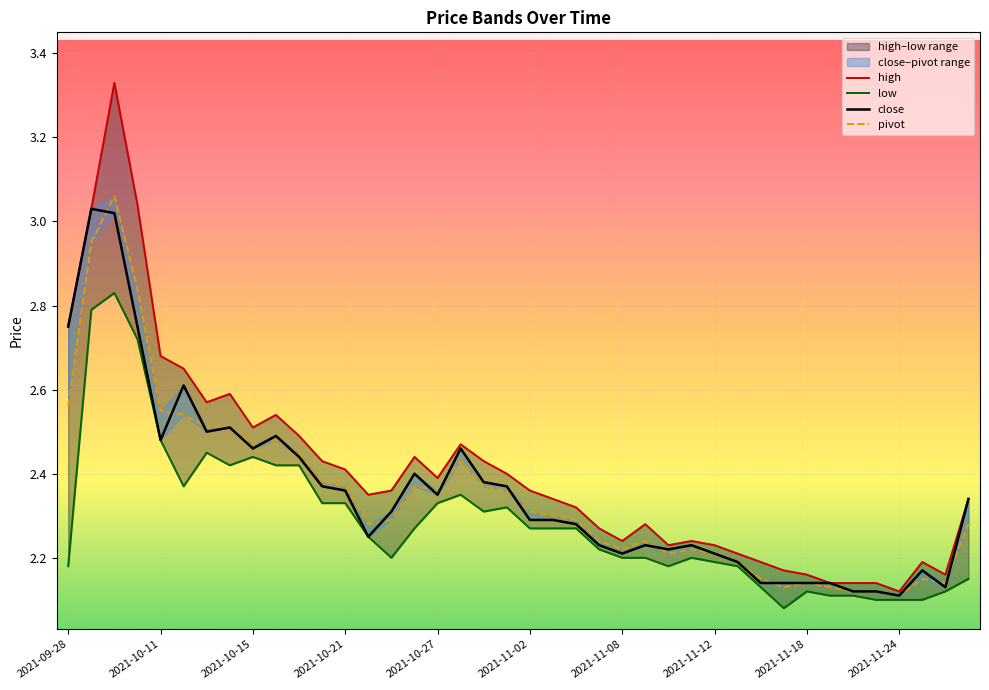

What are all the series names shown in the legend?

high, low, close, pivot